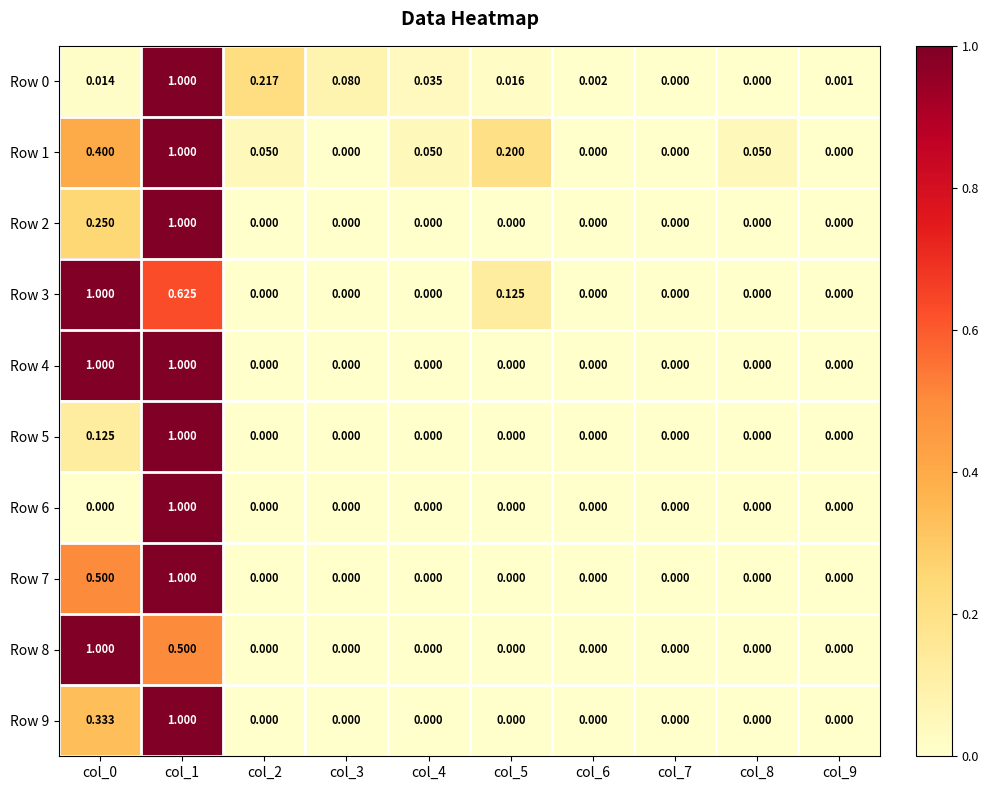

How many series are shown in this chart?

10